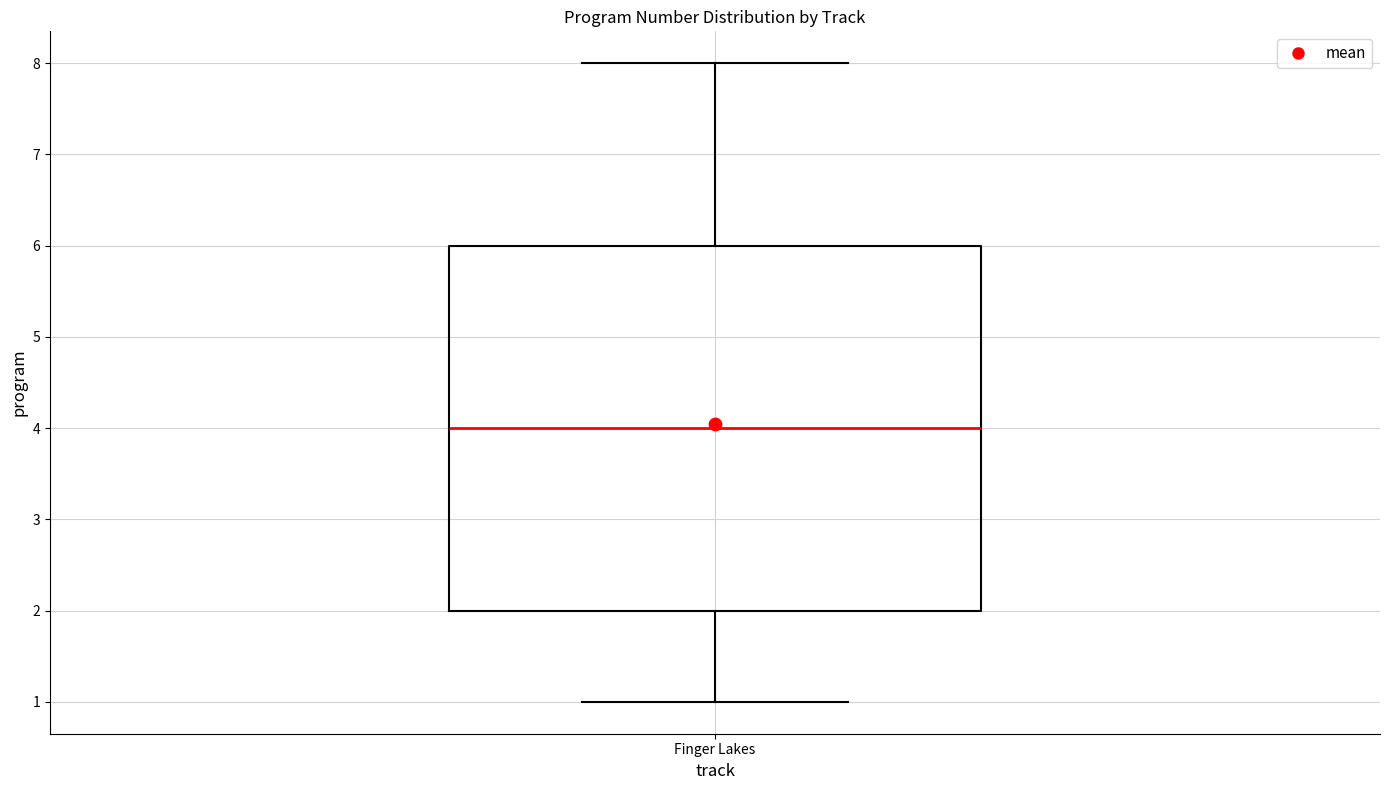

Read this box plot against the y-axis: the position of the median line, the range covered by the box, and the ends of both whiskers. The values are not printed on the chart, so give them approximately, as read against the axis.

median 4, box 2 to 6, whiskers 1 to 8